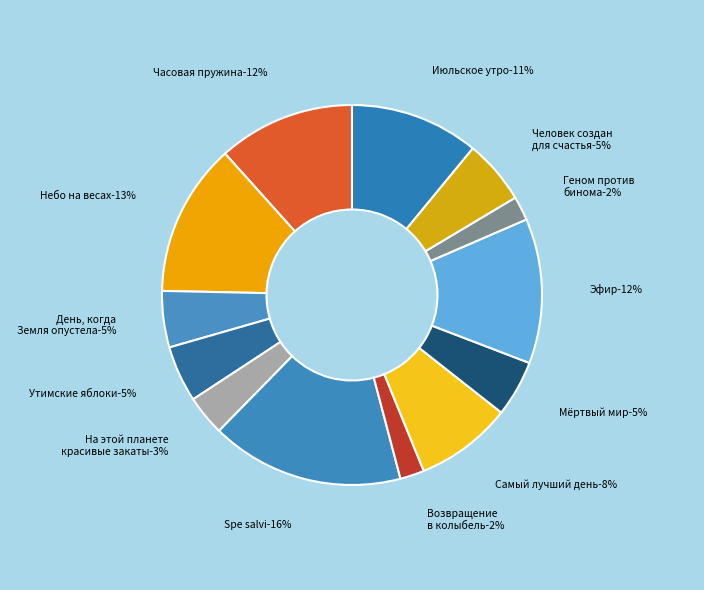

To the nearest percent, what is the average slice percentage?

8%